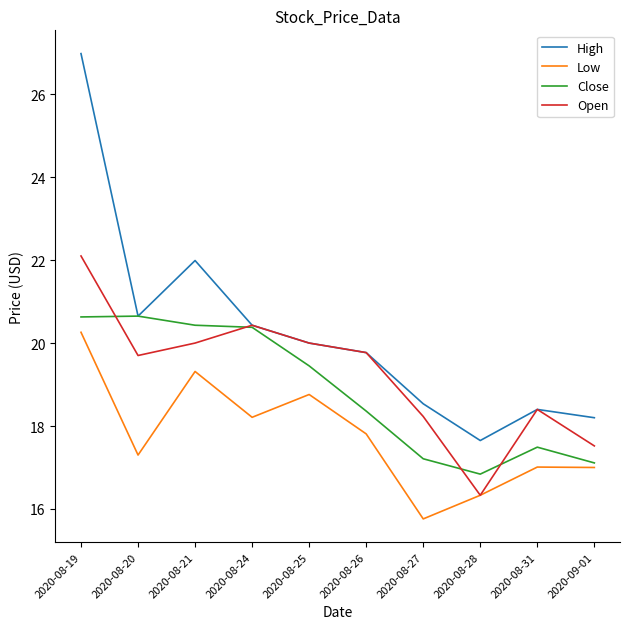

True or false: Close has more than 0 points higher than both neighbors.

True